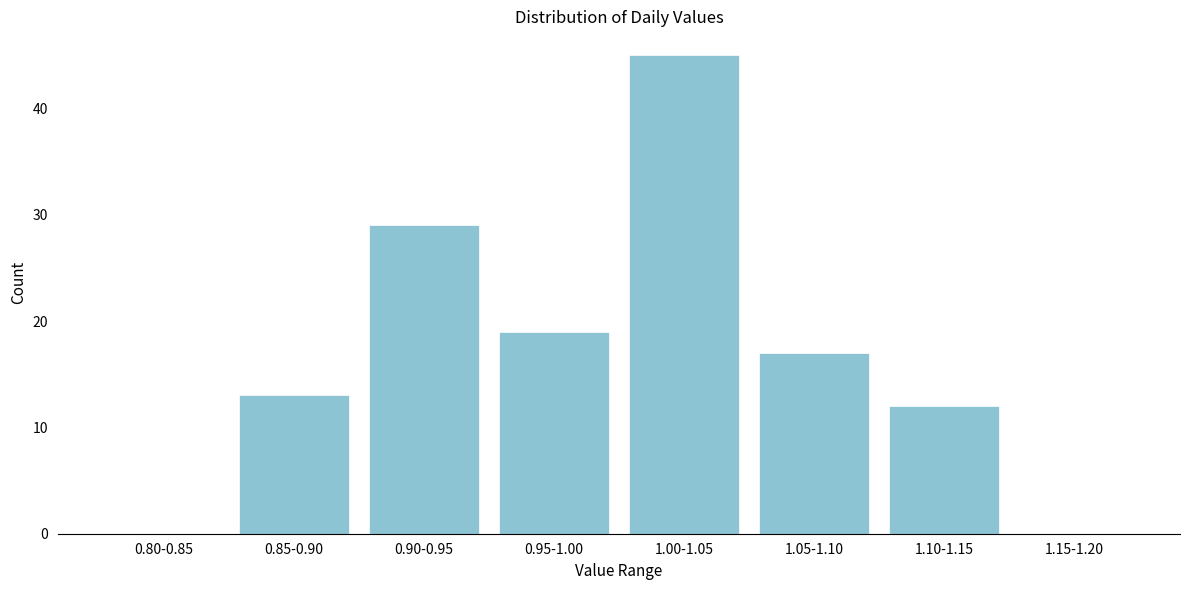

Reading right to left, transcribe all the data shown in this chart.

1.15-1.20=0	1.10-1.15=12	1.05-1.10=17	1.00-1.05=45	0.95-1.00=19	0.90-0.95=29	0.85-0.90=13	0.80-0.85=0